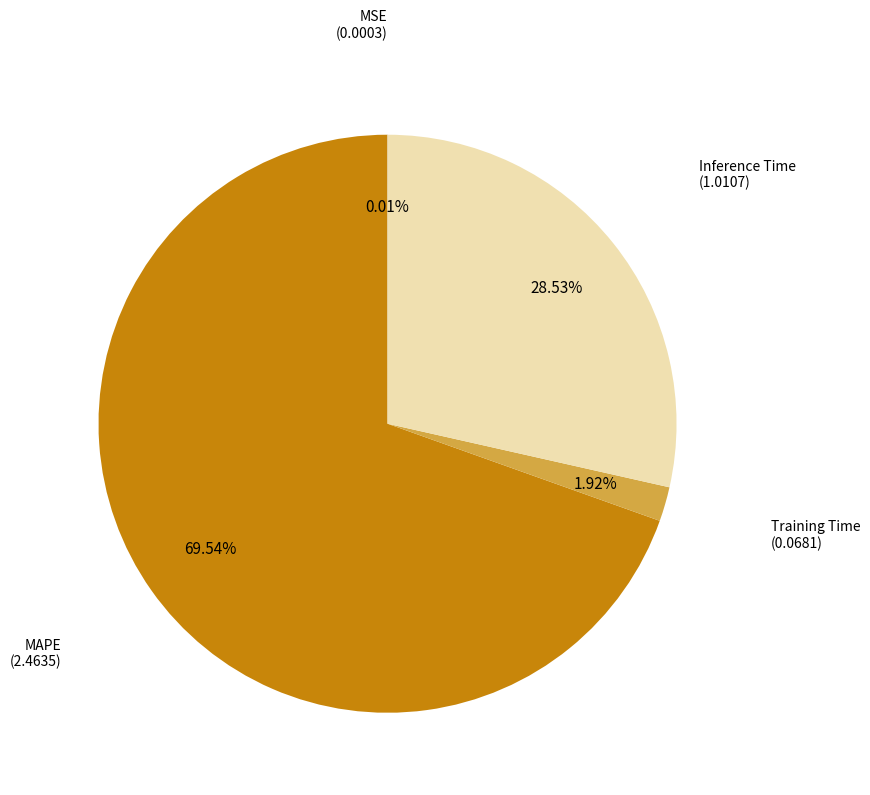

Is there a majority slice in this chart?

Yes